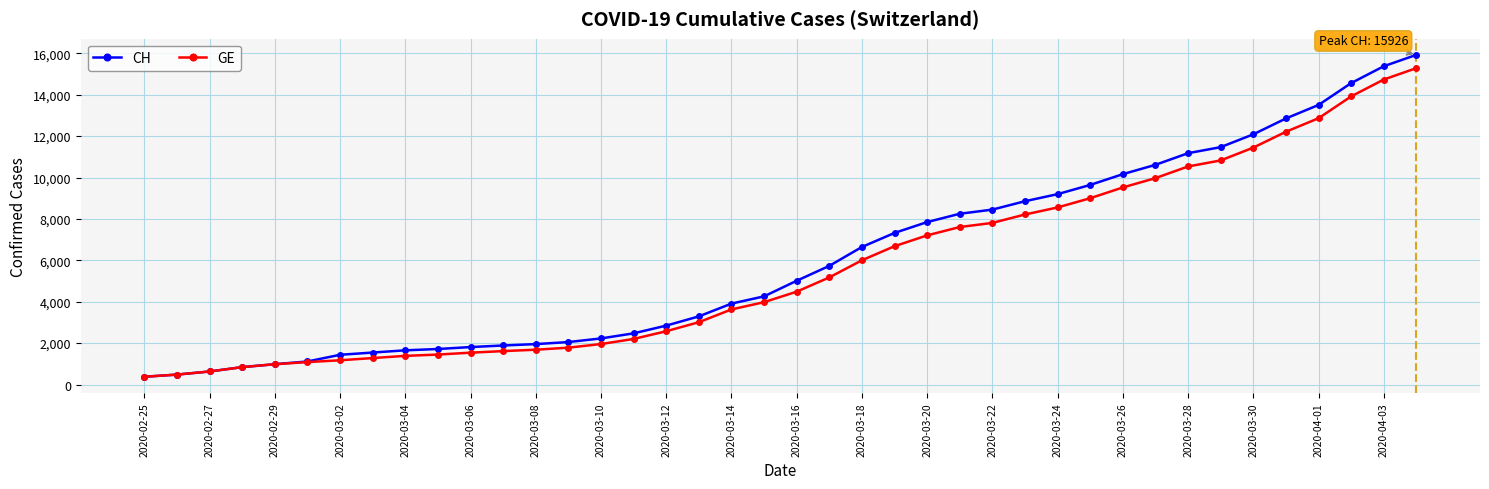

What is the value of the GE point at the 13th from the left?

1681